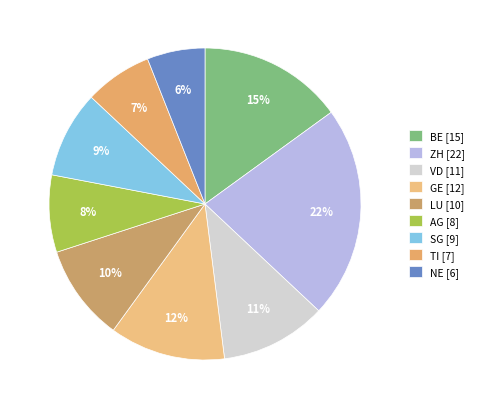

Count the number of slices in the pie.

9